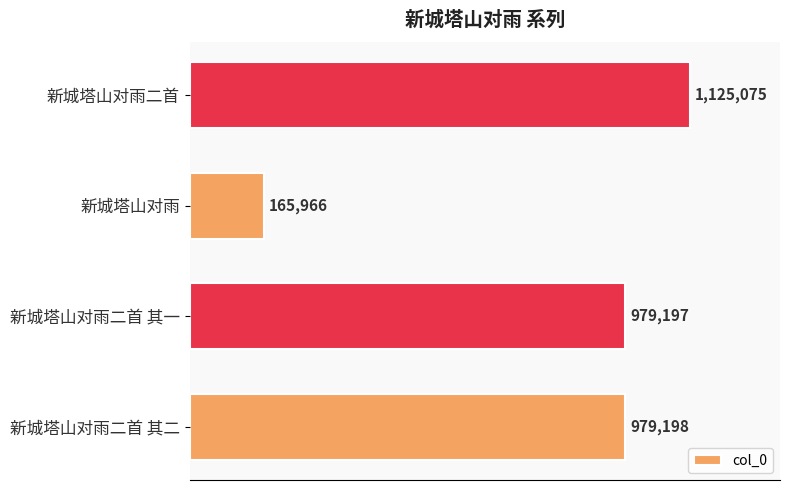

List the labels in order of value, smallest first.

新城塔山对雨, 新城塔山对雨二首 其一, 新城塔山对雨二首 其二, 新城塔山对雨二首